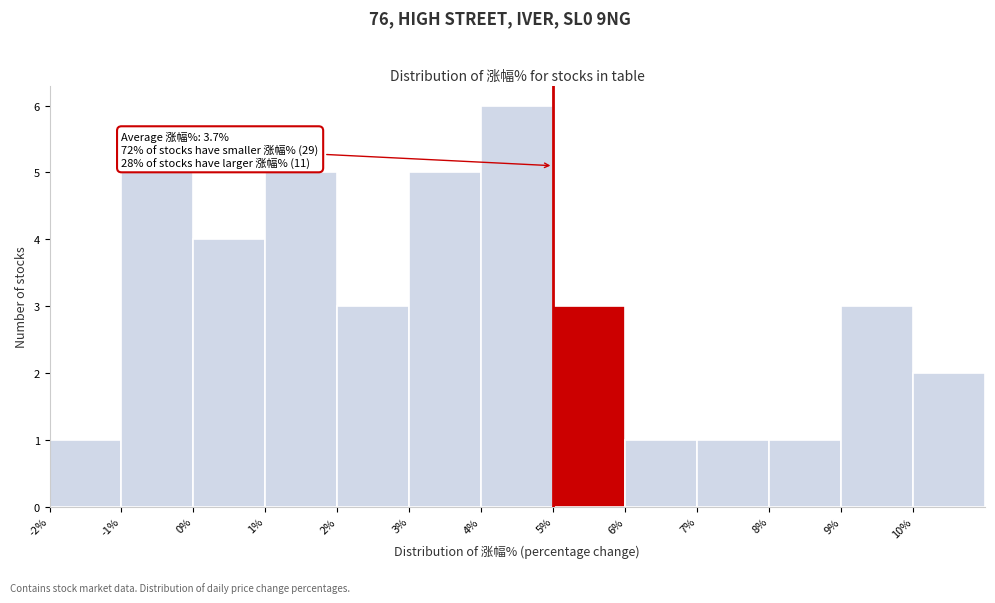

Over which range of the x-axis is the bar tallest?

4 to 5